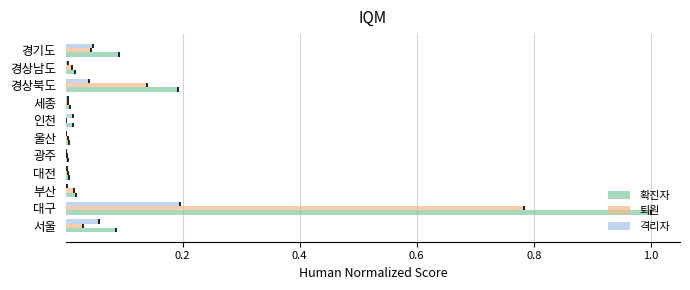

How many bars are there in total?

33